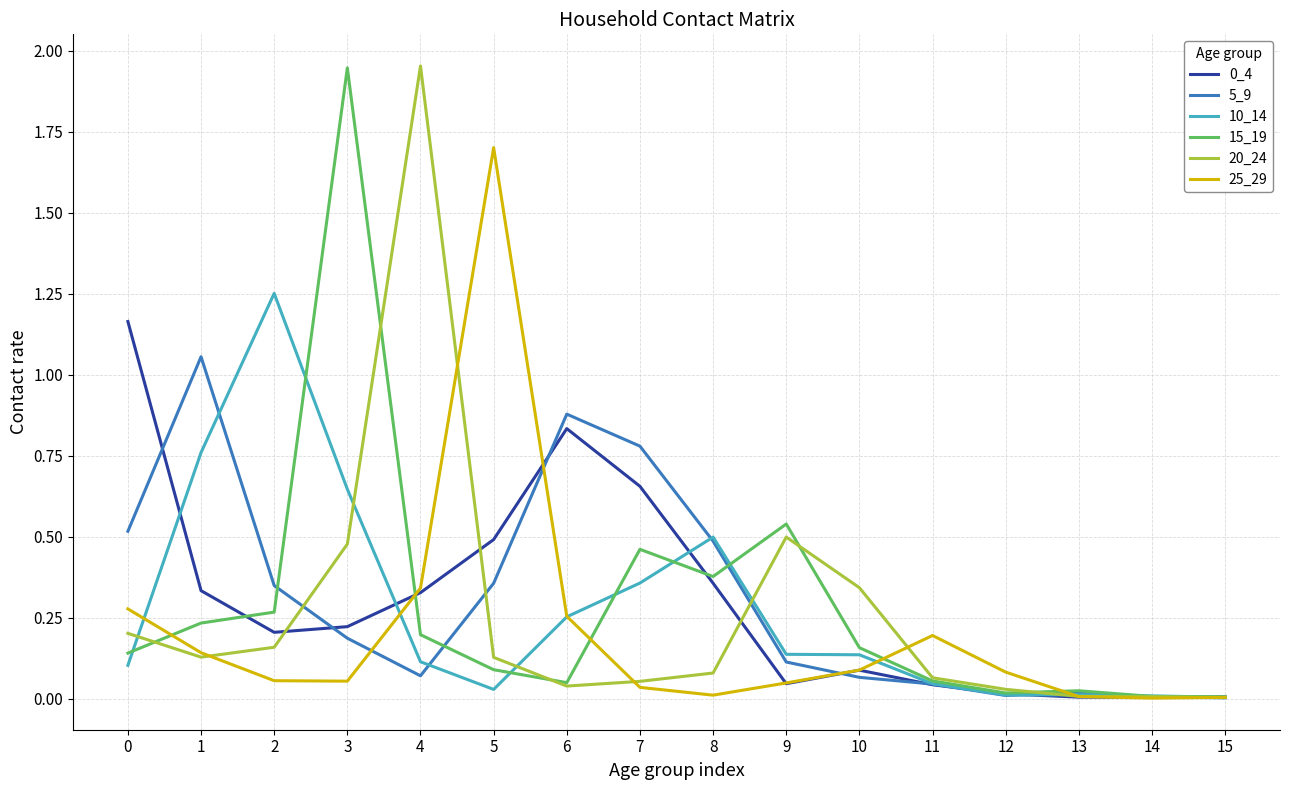

Is the value of 0_4 at 7 greater than the value of 15_19 at 12?

Yes